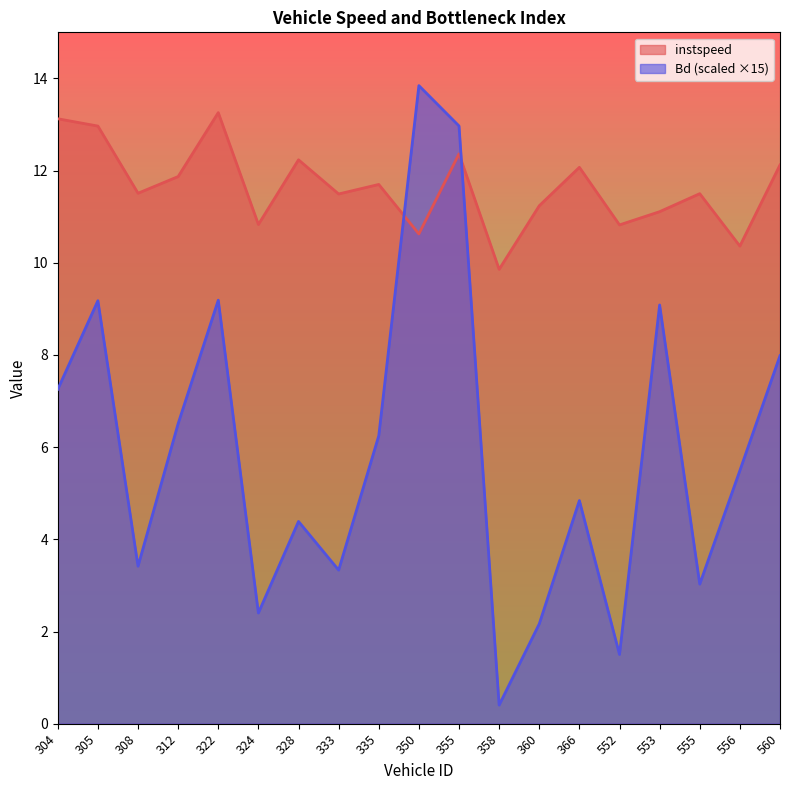

At which label does Bd first exceed 5?

304